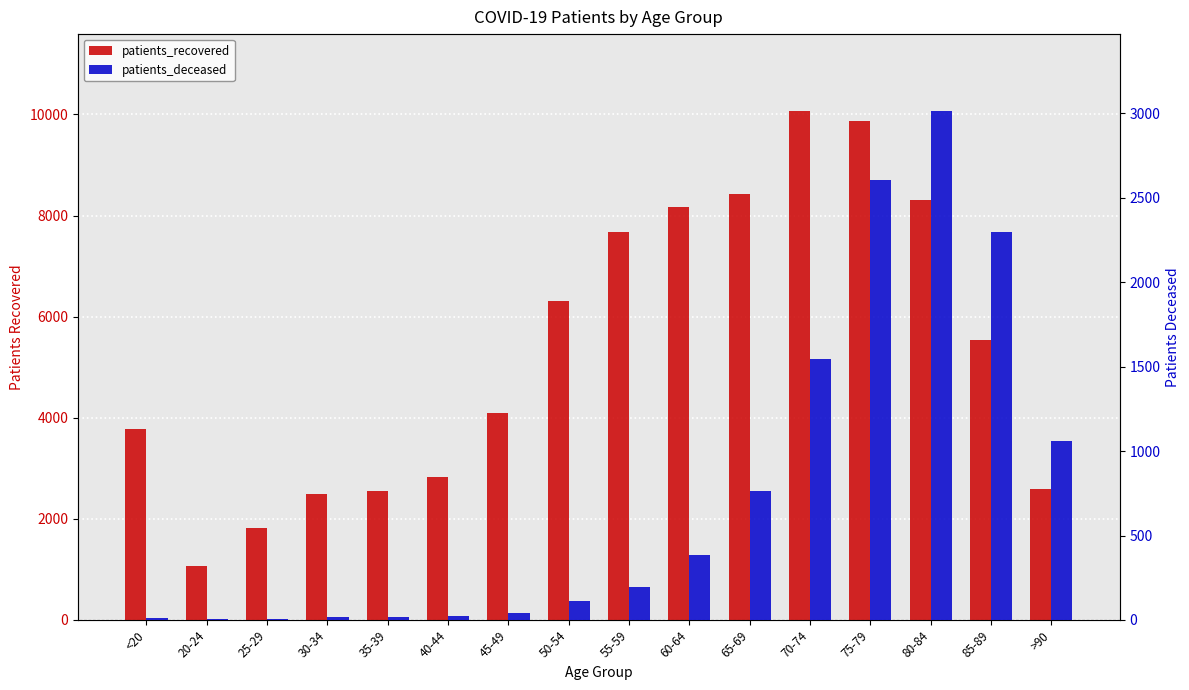

Is the value of patients_recovered at 50-54 greater than the value of patients_deceased at 50-54?

Yes